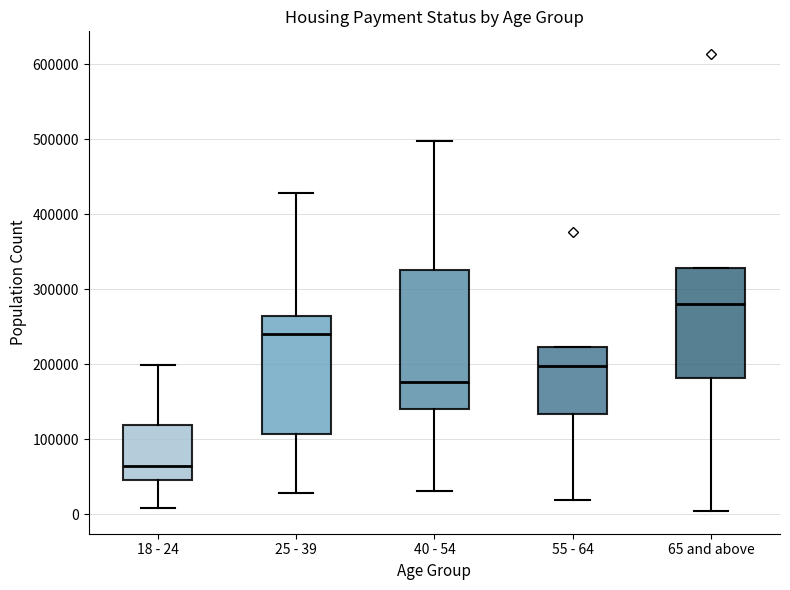

Reading left to right, read every box against the y-axis: the position of its median line, the range the box covers, and the ends of its whiskers. The values are not printed on the chart, so give them approximately, as read against the axis.

18 - 24: median 60000, box 50000 to 120000, whiskers 10000 to 200000
25 - 39: median 240000, box 110000 to 260000, whiskers 30000 to 430000
40 - 54: median 180000, box 140000 to 330000, whiskers 30000 to 500000
55 - 64: median 200000, box 130000 to 220000, whiskers 20000 to 220000
65 and above: median 280000, box 180000 to 330000, whiskers 0 to 330000